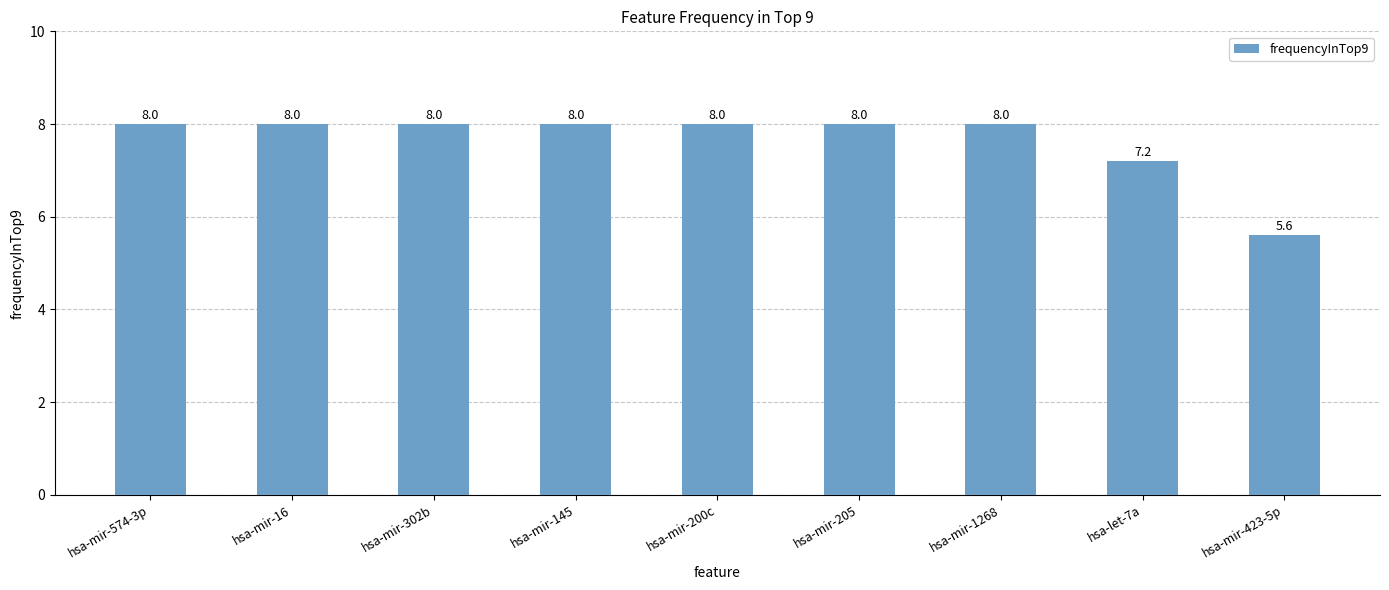

Between hsa-mir-423-5p and hsa-mir-145, which is larger?

hsa-mir-145